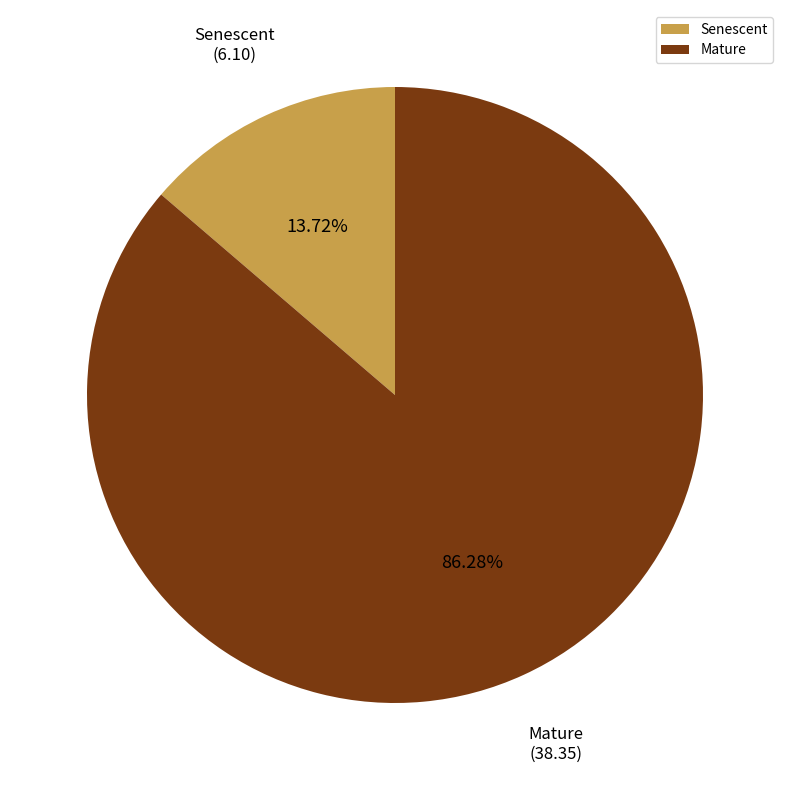

How much of the chart is everything except Mature?

13.7%